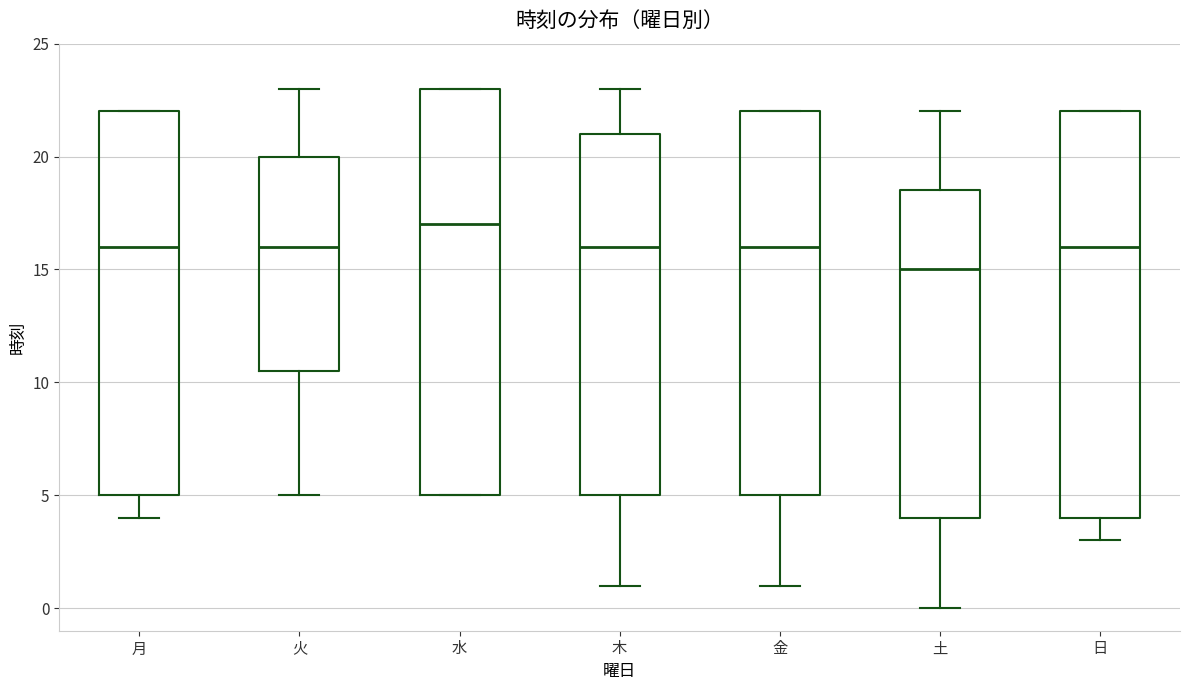

Where is the lower edge of the box for 月 on the y-axis? The values are not printed on the chart, so give them approximately, as read against the axis.

5.0